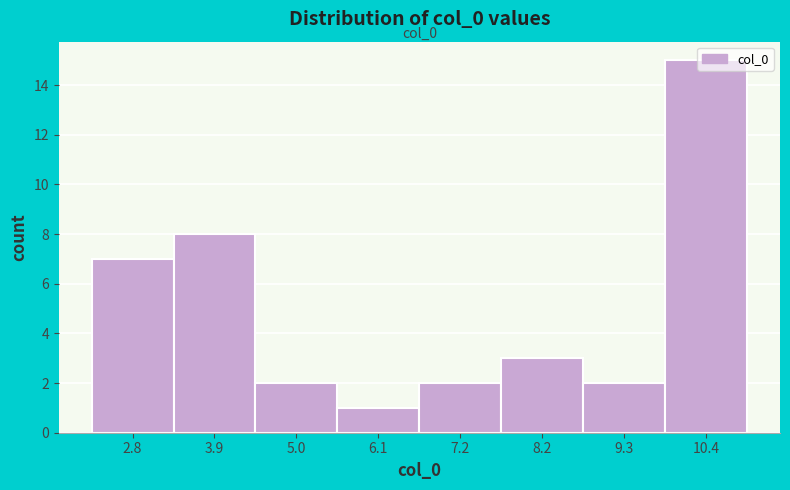

Over which range of the x-axis is the bar tallest?

9.8 to 11.0